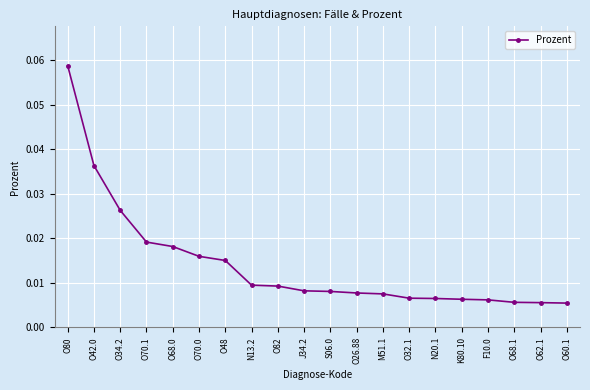

The value at O80 is 0.0. True or false?

False